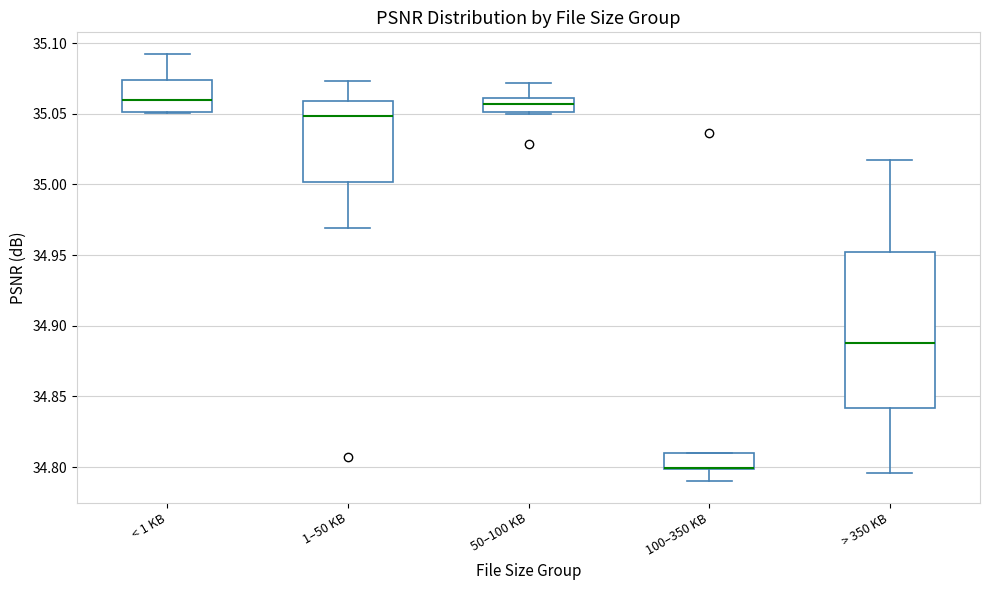

Reading left to right, read every box against the y-axis: the position of its median line, the range the box covers, and the ends of its whiskers. The values are not printed on the chart, so give them approximately, as read against the axis.

< 1 KB: median 35.060, box 35.050 to 35.075, whiskers 35.050 to 35.090
1–50 KB: median 35.050, box 35.000 to 35.060, whiskers 34.970 to 35.075
50–100 KB: median 35.055, box 35.050 to 35.060, whiskers 35.050 (just below the box's lower edge) to 35.070
100–350 KB: median 34.800 (drawn on the box's lower edge), box 34.800 to 34.810, whiskers 34.790 to 34.810
> 350 KB: median 34.890, box 34.840 to 34.950, whiskers 34.795 to 35.015